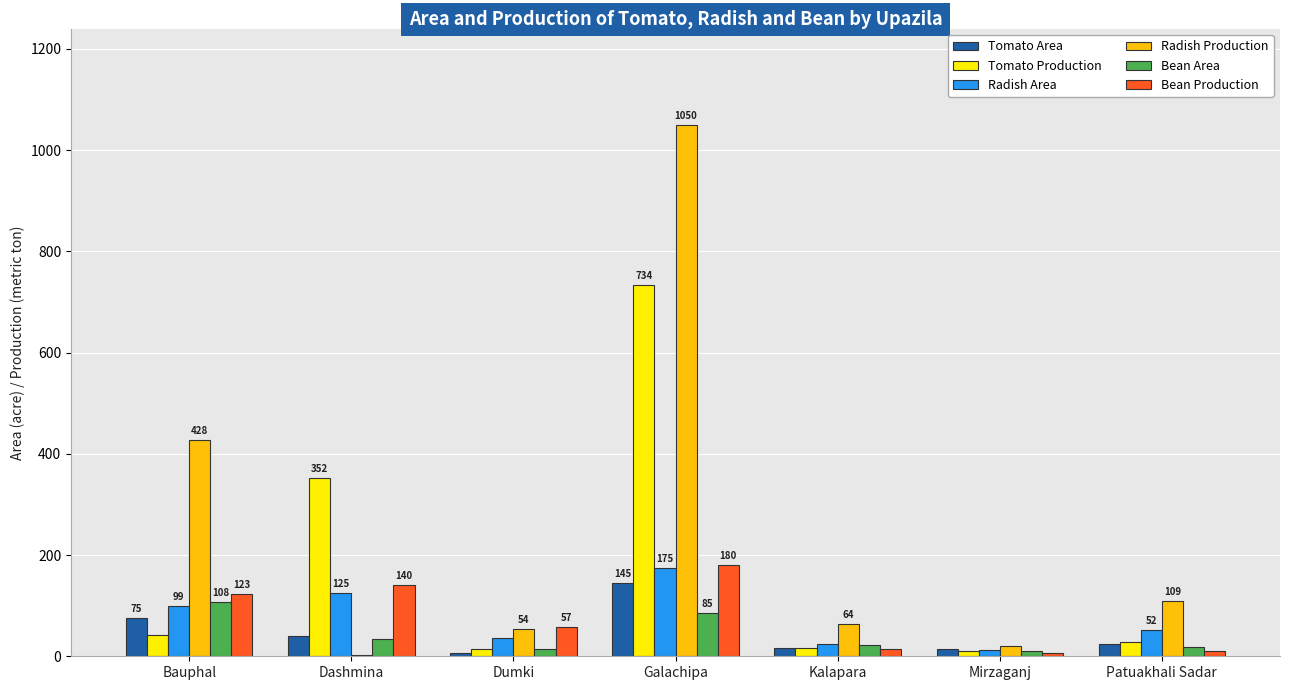

Which series changed the most between Dashmina and Mirzaganj?

Tomato Production